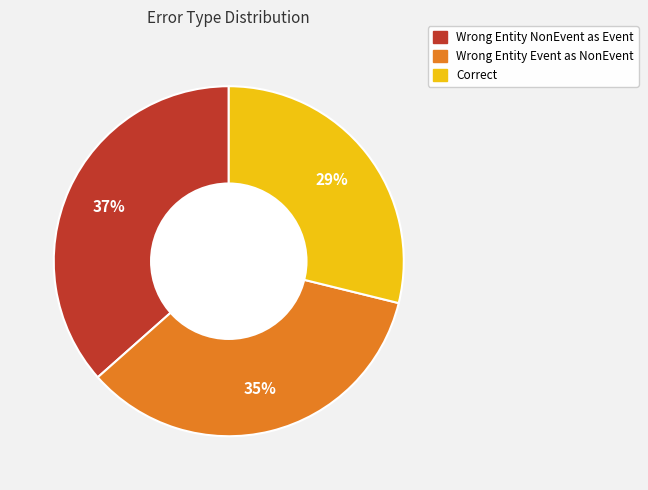

To the nearest percent, what is the average slice percentage?

33%